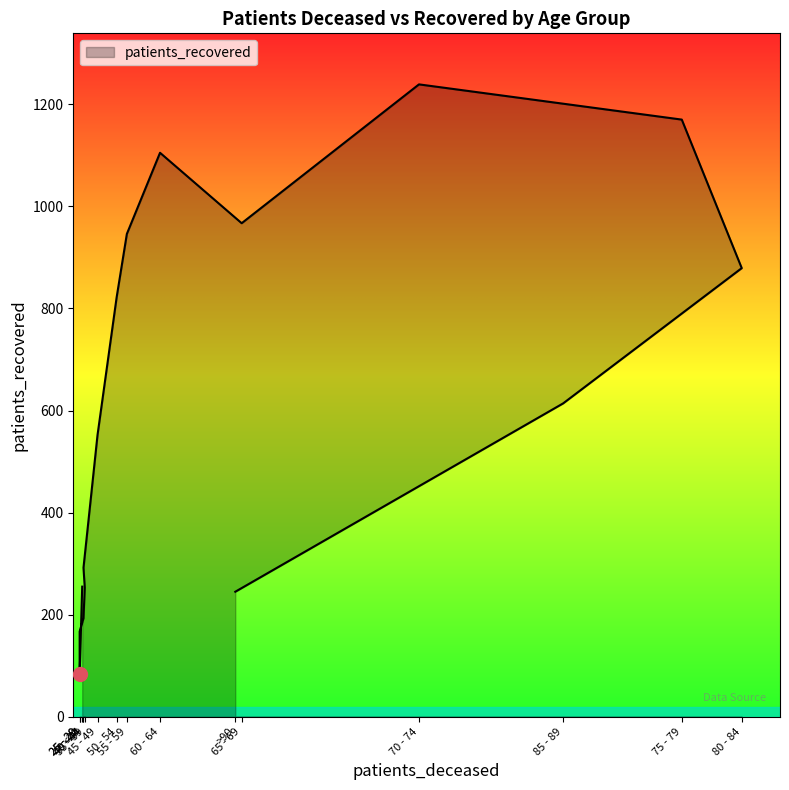

Does the chart display data point markers on the line(s)?

No